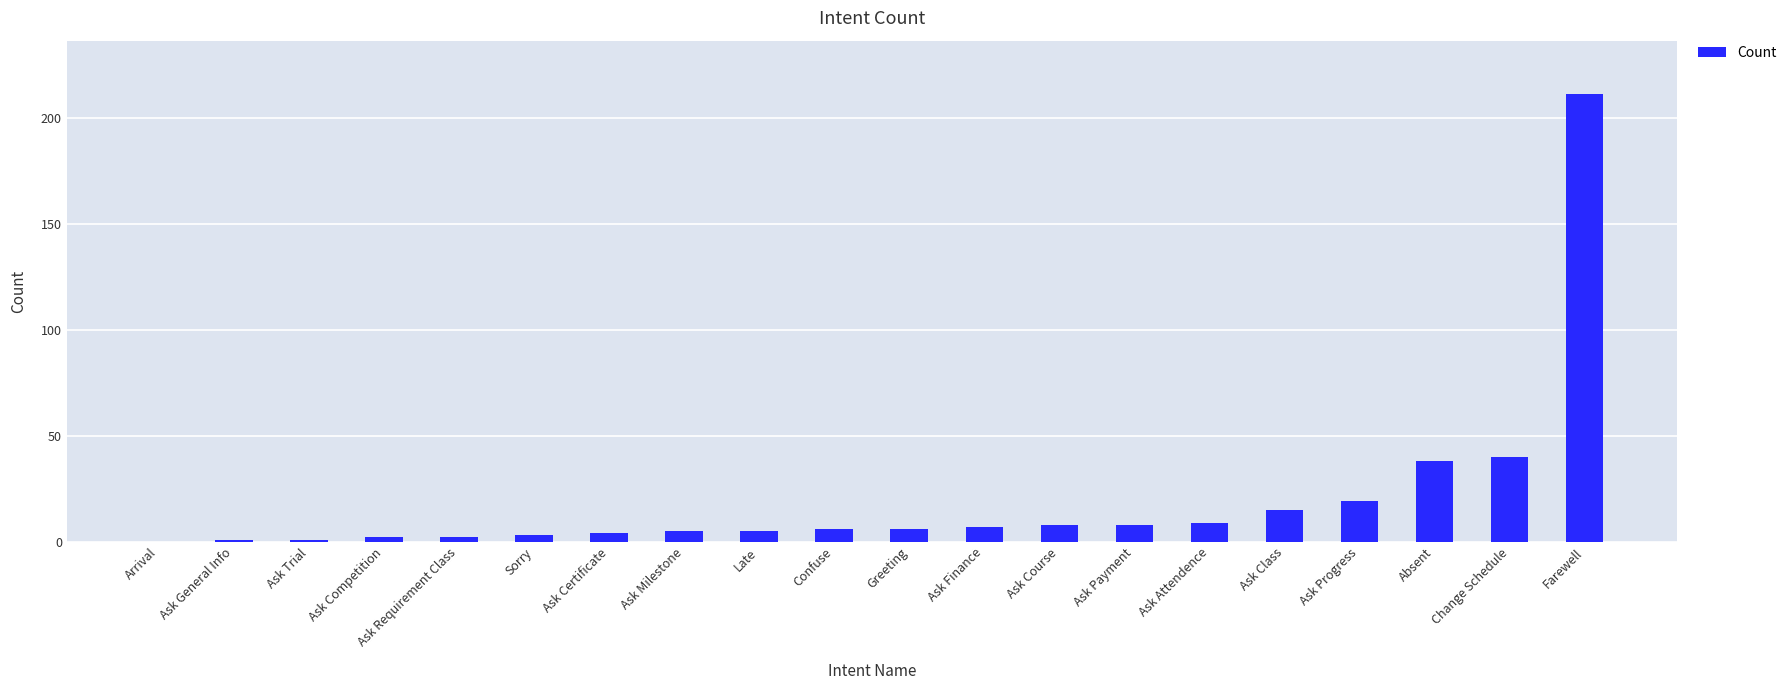

The chart shows a value of 8 at Ask Payment. True or false?

True